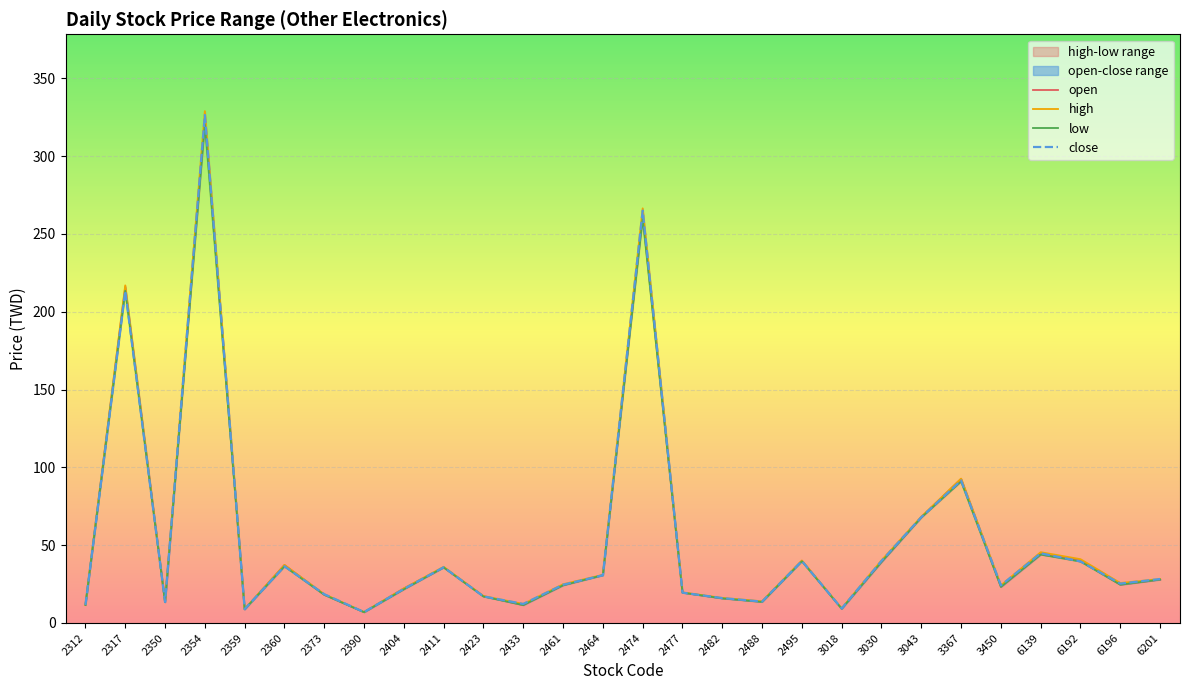

Where does the low series first go above 24?

2317